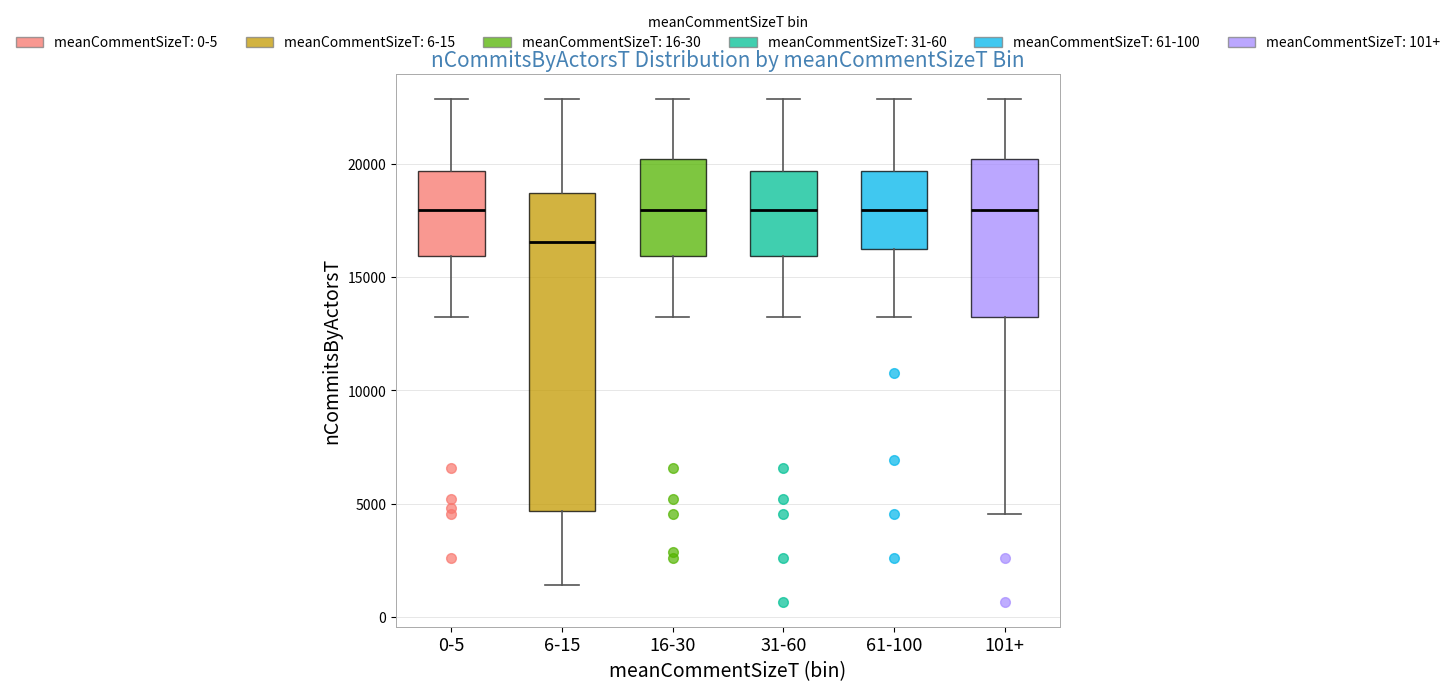

Which box is the tallest, from its lower edge to its upper edge?

6-15